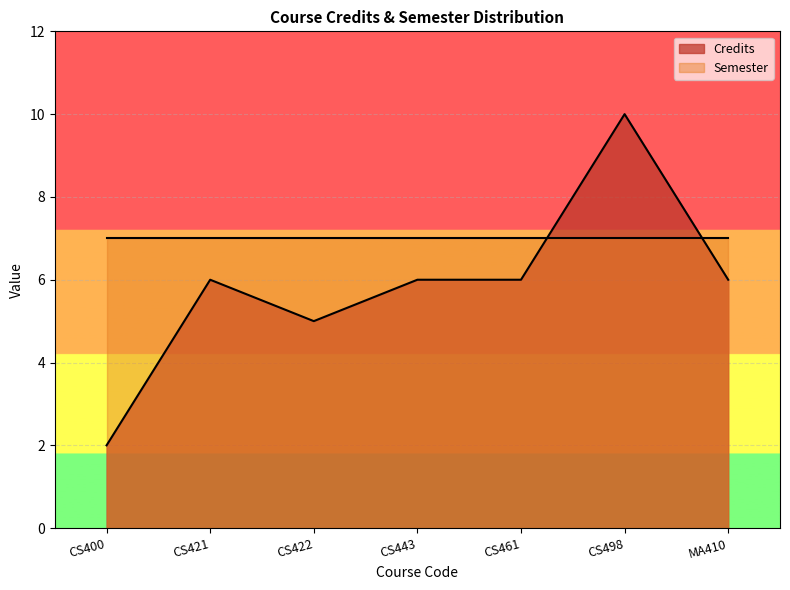

How many values are below 6?

2